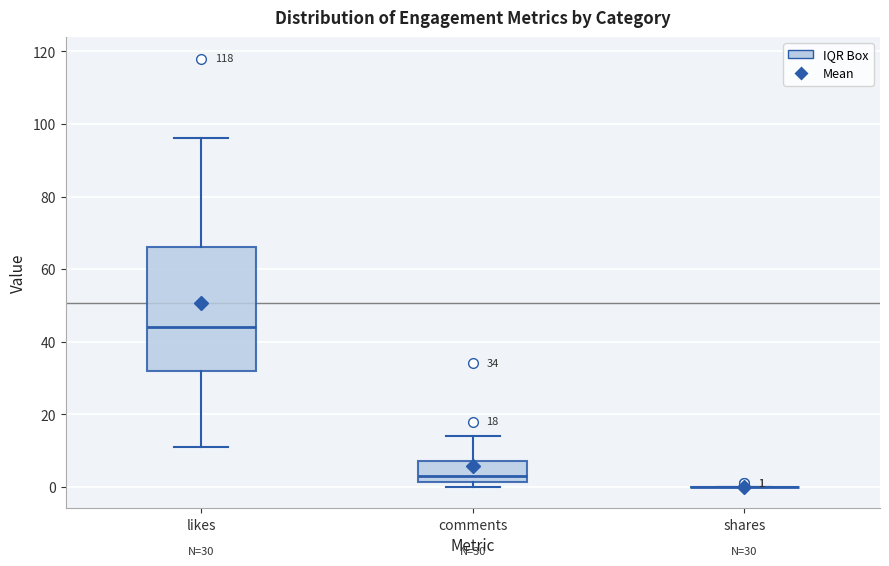

Which box is the tallest, from its lower edge to its upper edge?

likes